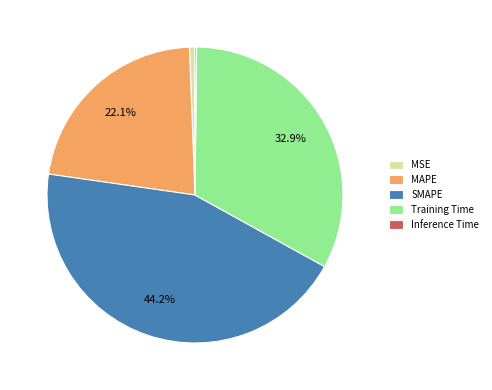

How much of the chart is everything except MAPE?

77.9%